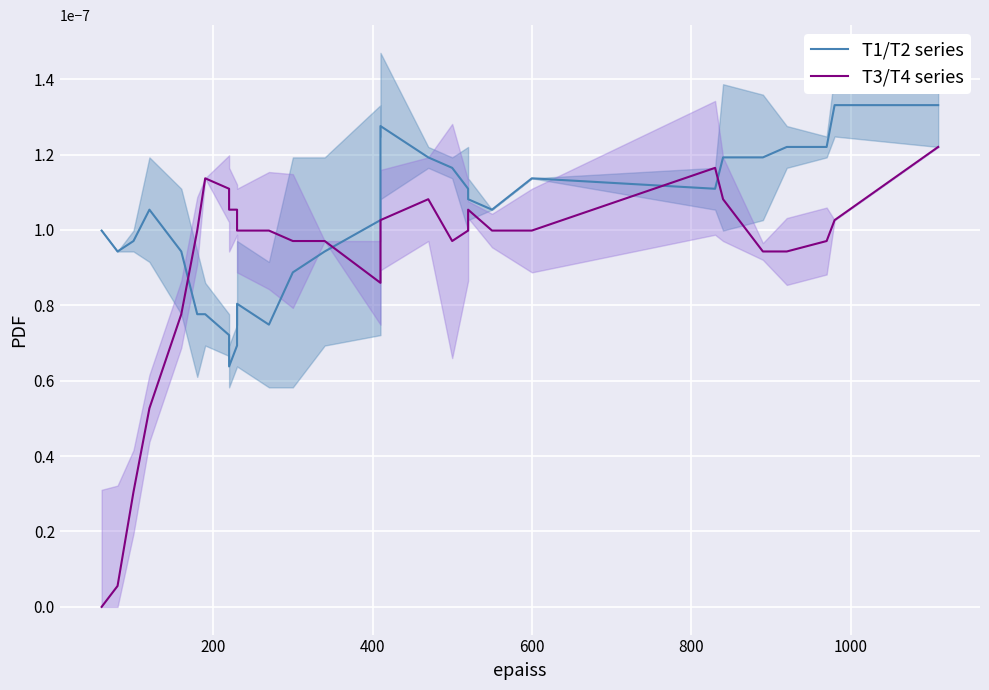

Rank the series by their average value, from highest to lowest.

T1/T2 series, T3/T4 series